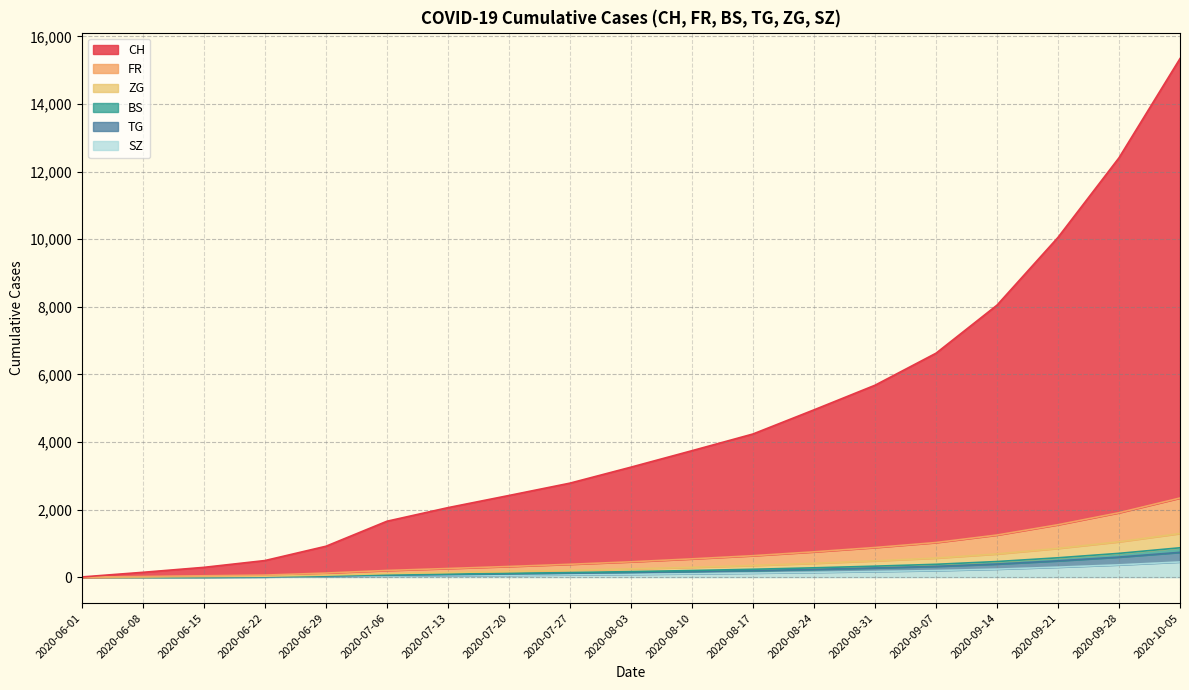

At which category is the sum across all series the highest?

2020-10-05